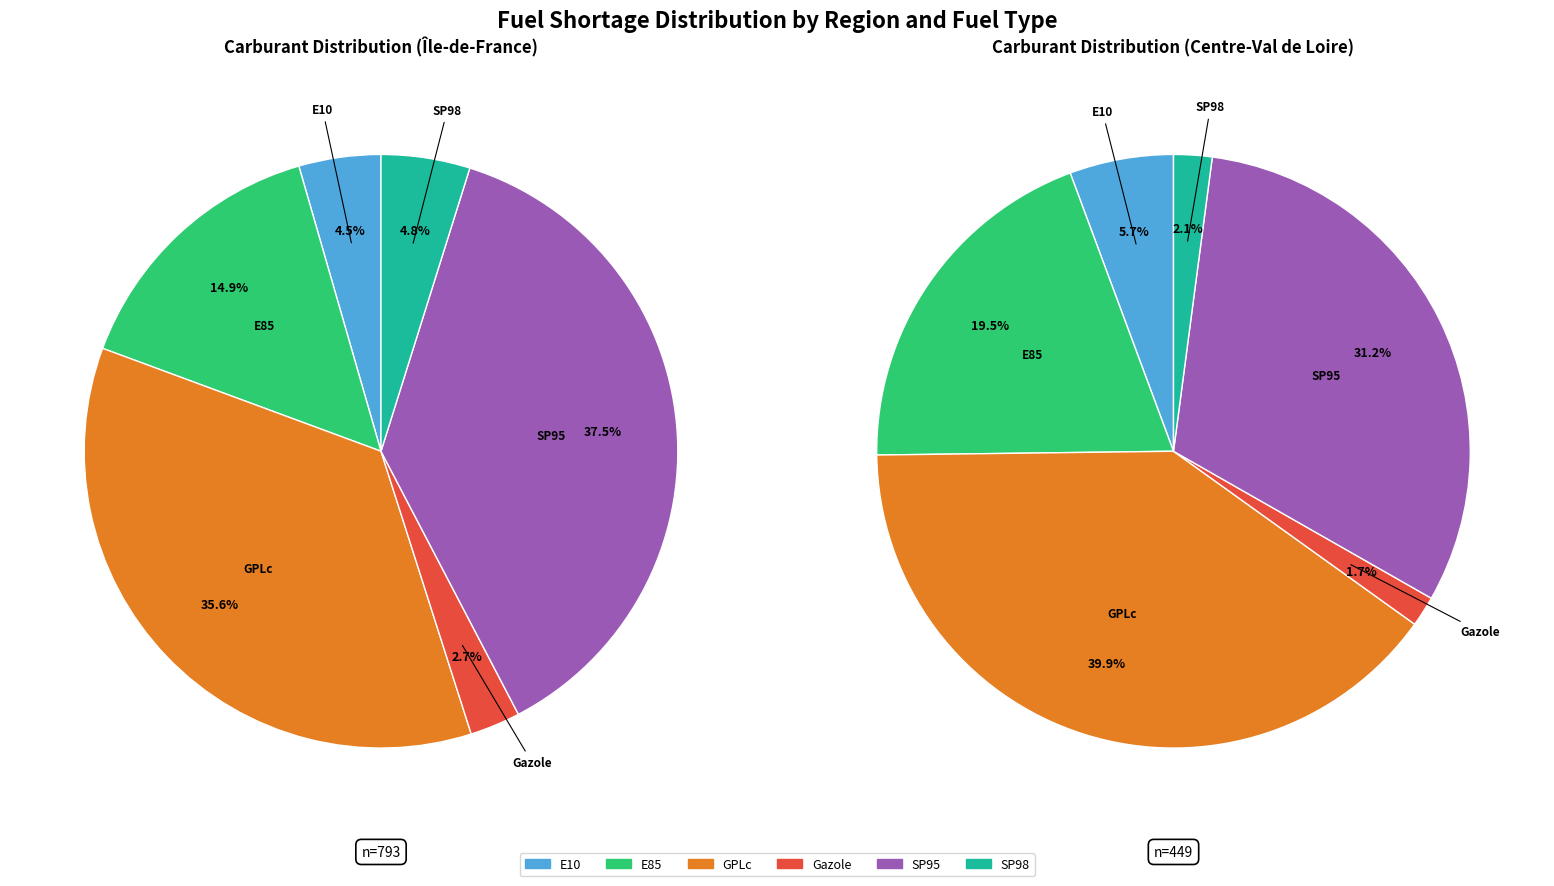

Approximately how many times larger is the value at Gazole compared to SP95?

0.1